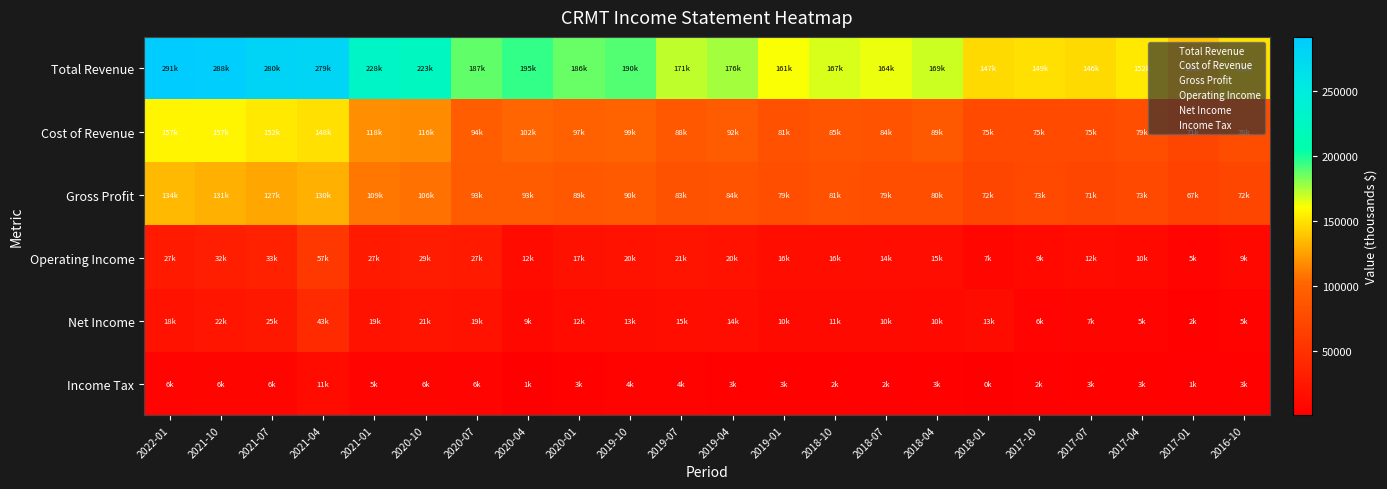

At how many categories does at least one series exceed 207228?

6